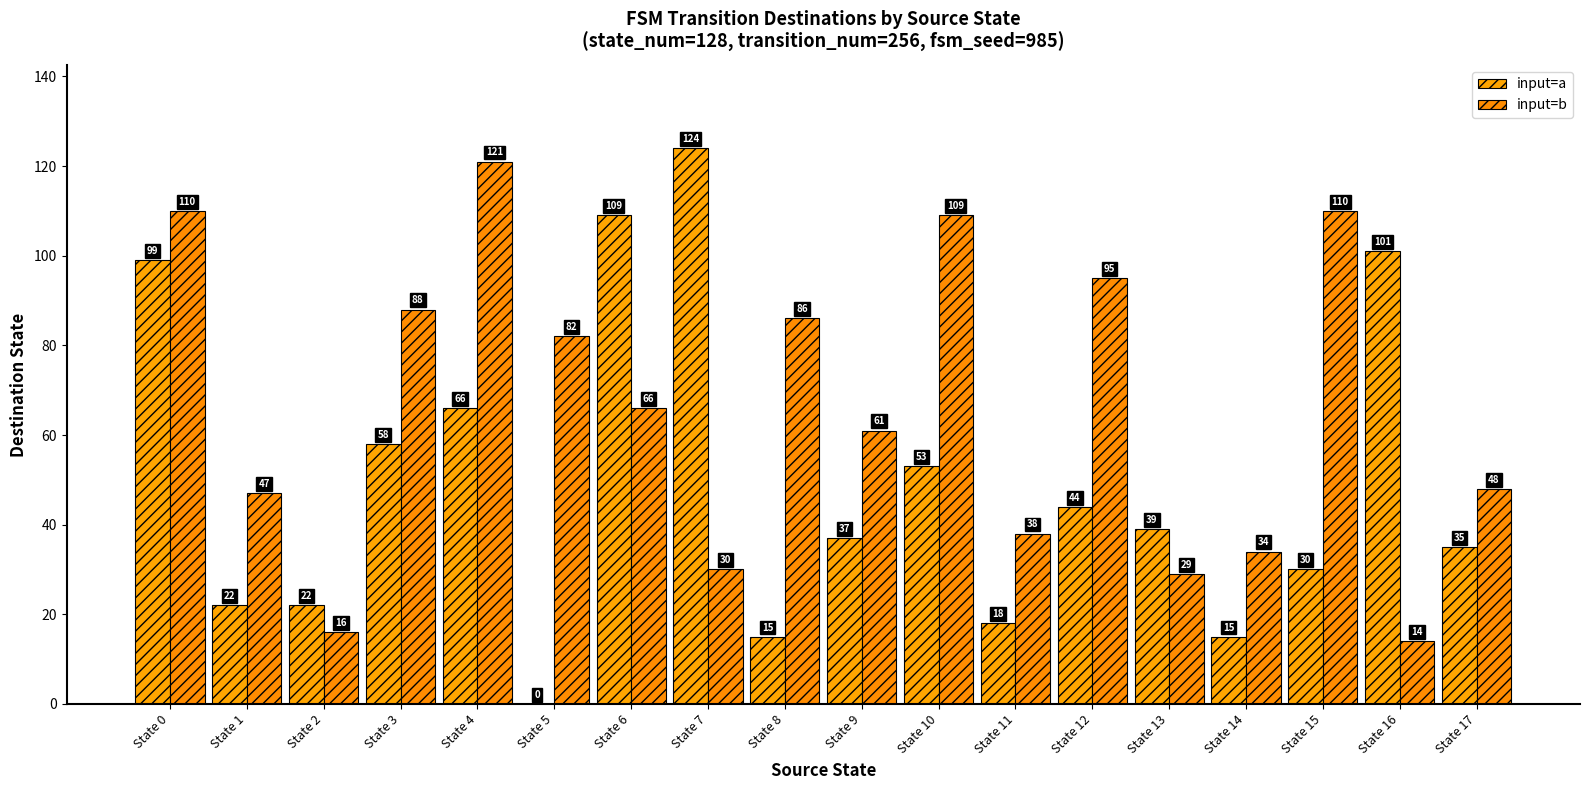

What is the value of the input=a bar at the 13th from the left?

44